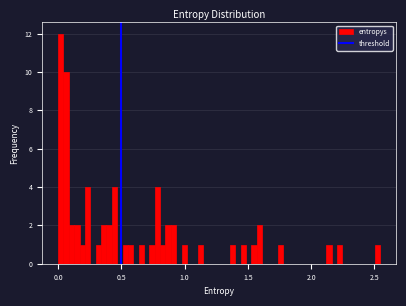

Around what value on the x-axis is the tallest bar? Give the approximate position of its centre, as read against the axis.

0.00